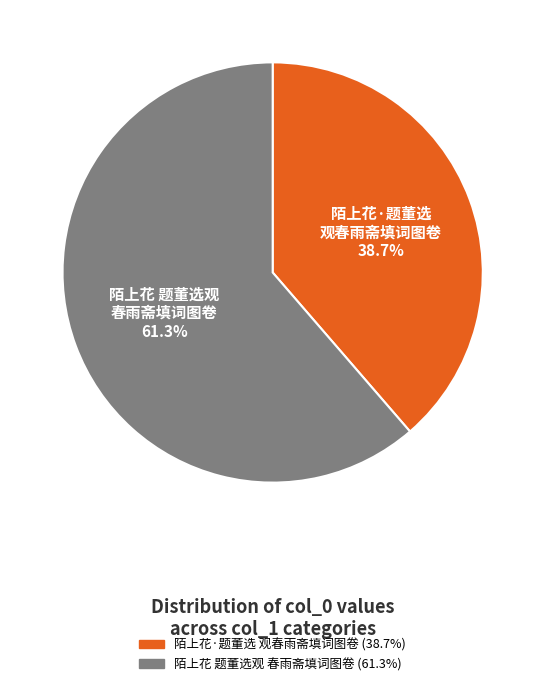

Approximately how many times larger is the value at 陌上花 题董选观 春雨斋填词图卷 compared to 陌上花·题董选 观春雨斋填词图卷?

1.6